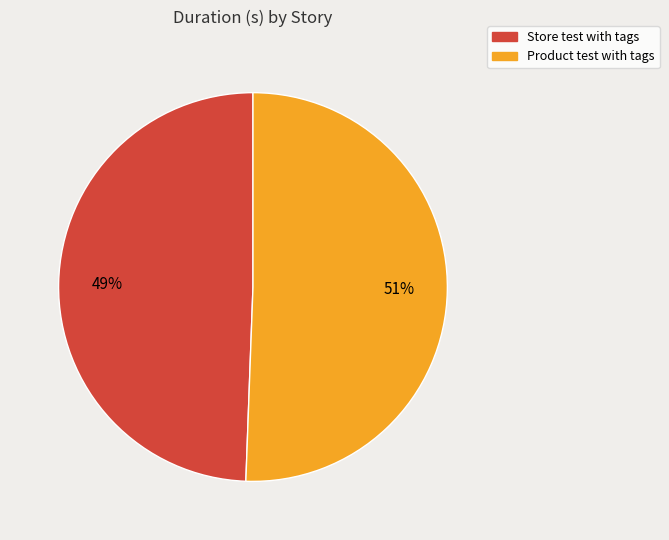

Count the number of slices in the pie.

2